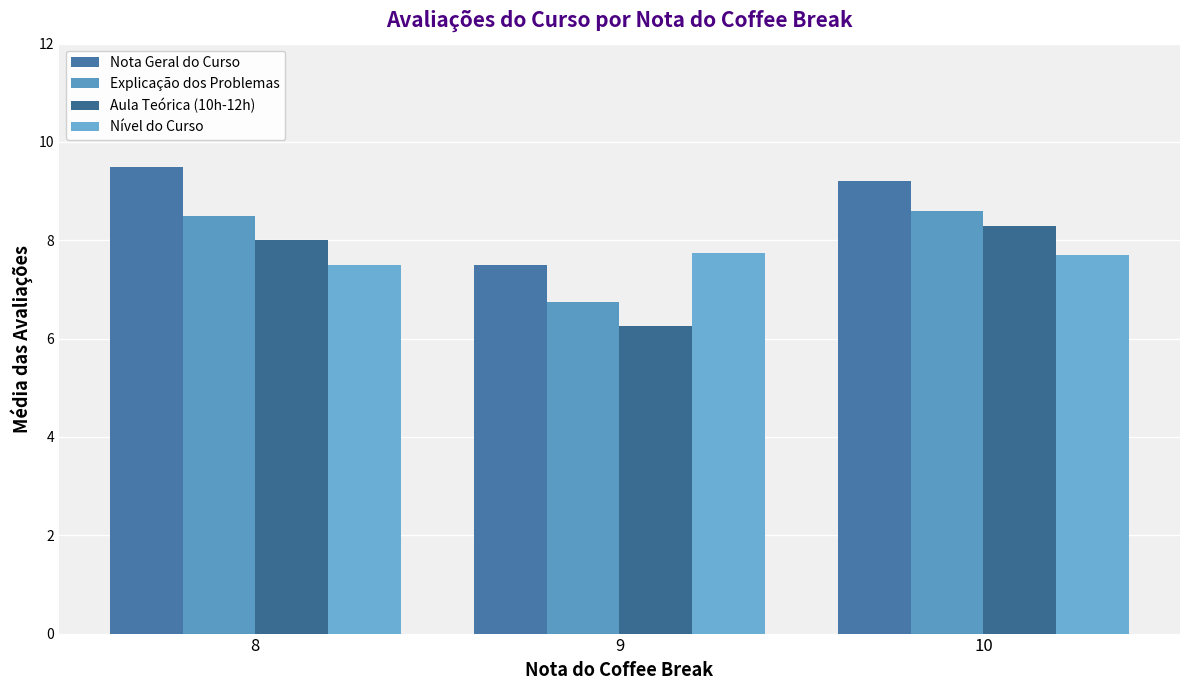

Count the number of data series in this chart.

4